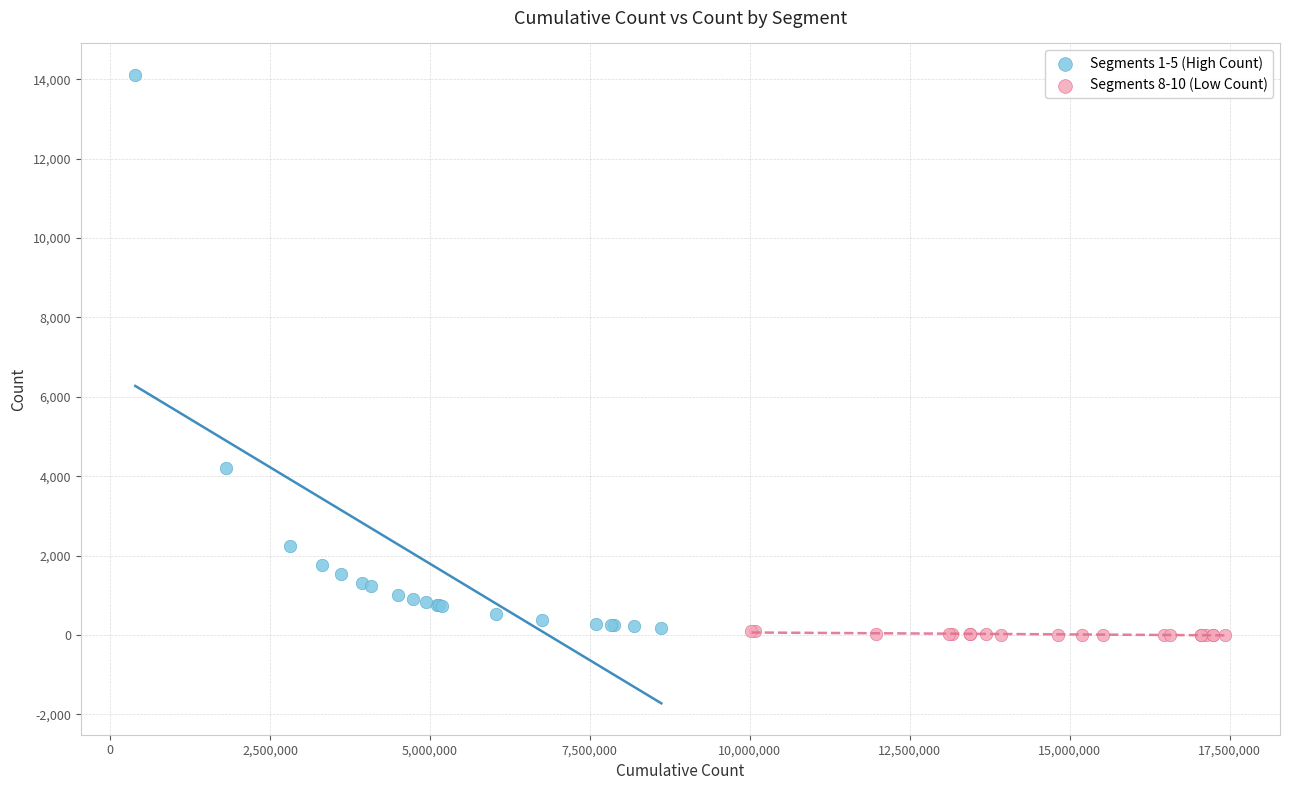

Which series has the widest spread of Y values?

Segments 1-5 (High Count)